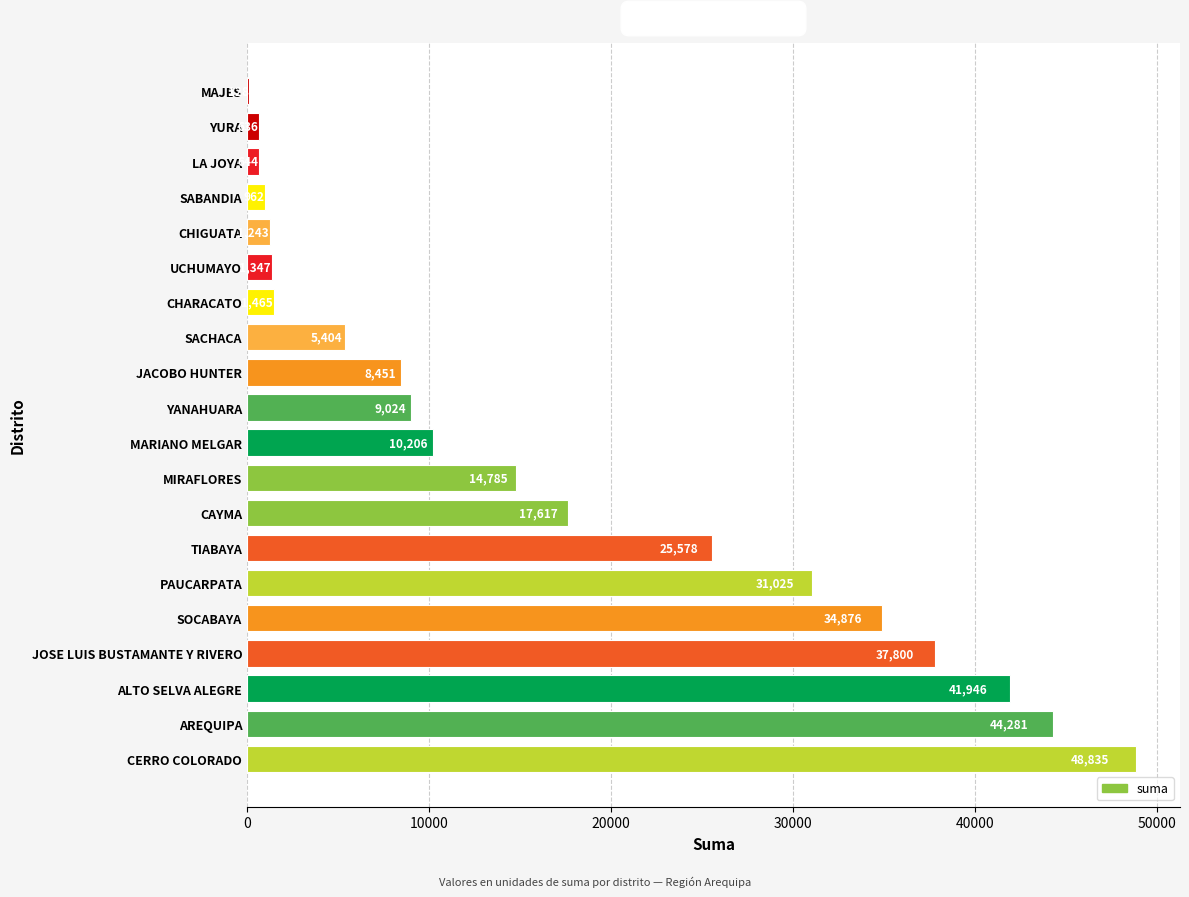

Is it true that the value at LA JOYA is 644.4?

True